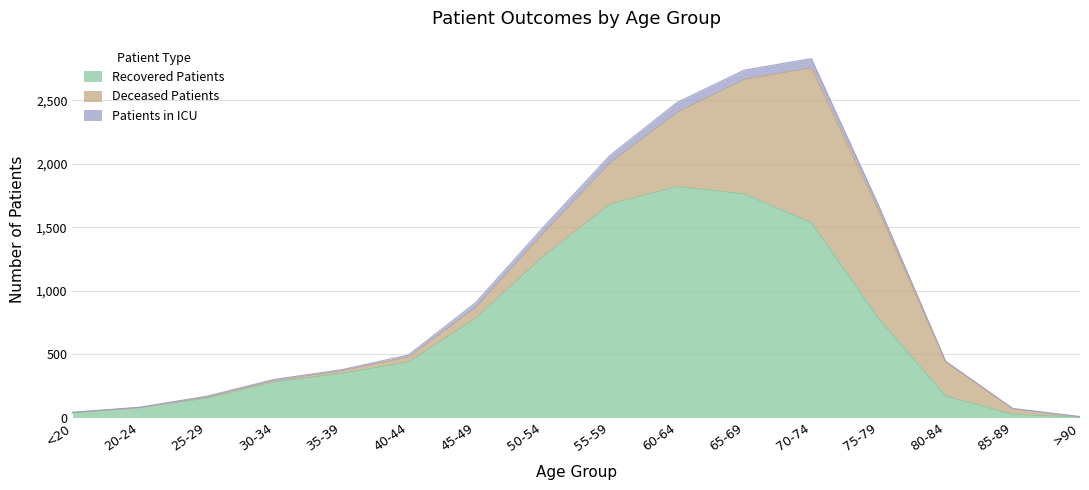

Is it true that Recovered Patients equals 347 at 35-39?

True